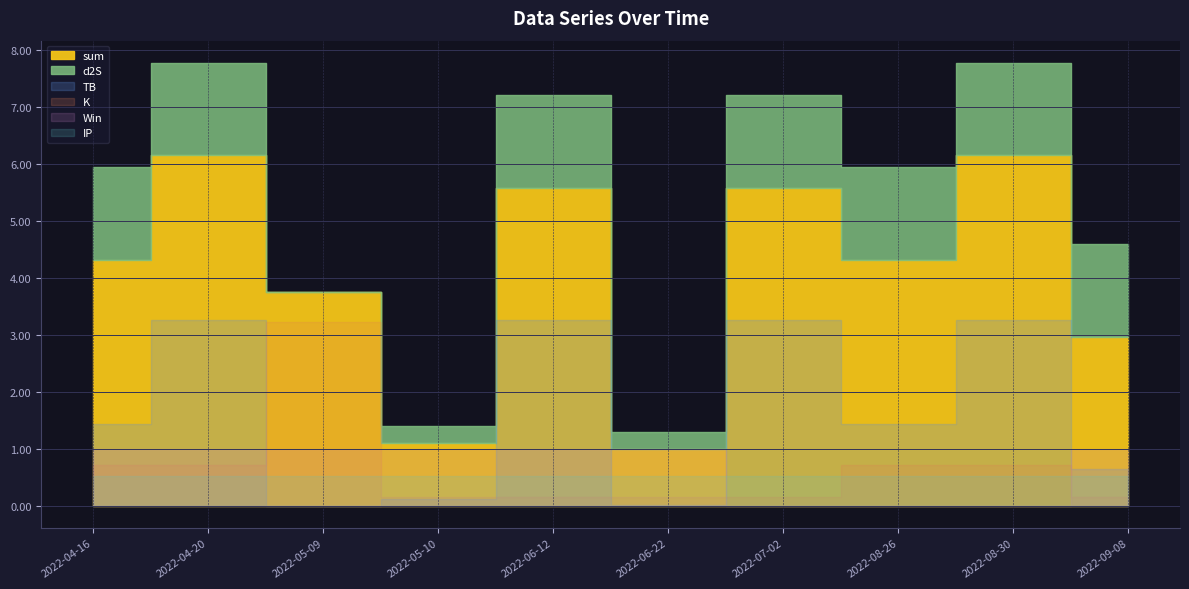

At which category does d2S reach its first local peak?

2022-06-12